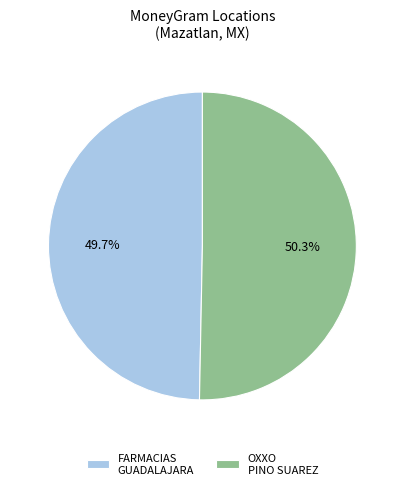

Which slice is the largest?

OXXO PINO SUAREZ